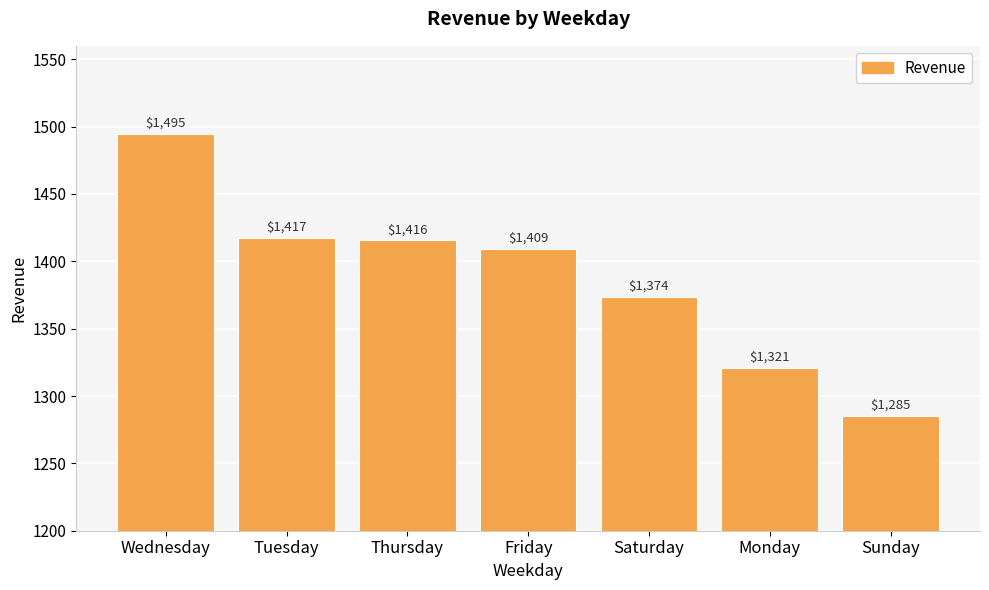

What is the minimum value shown in the chart?

1285.4